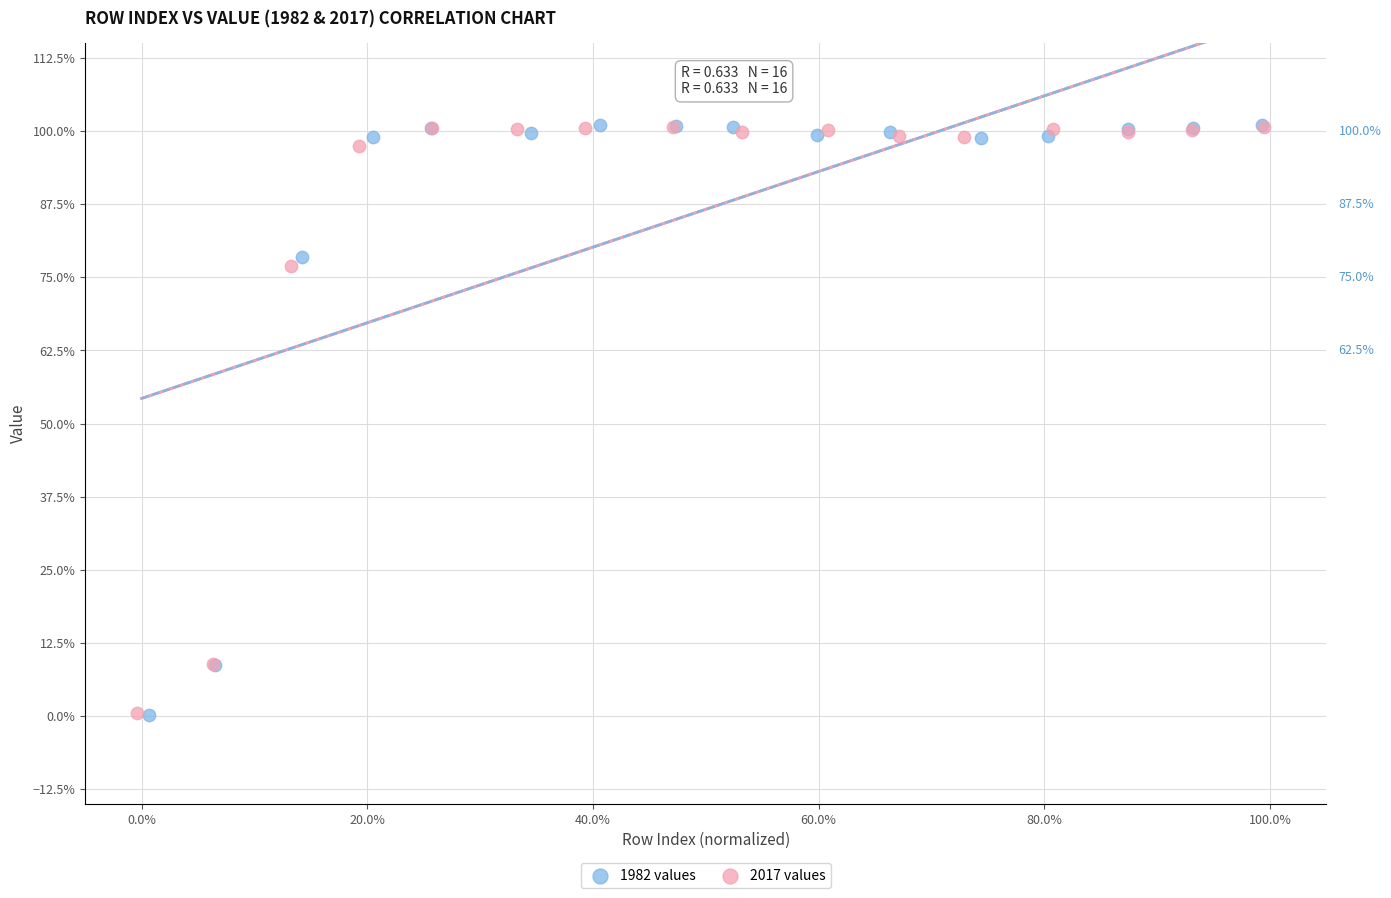

What are all the series names shown in the legend?

1982 values, 2017 values